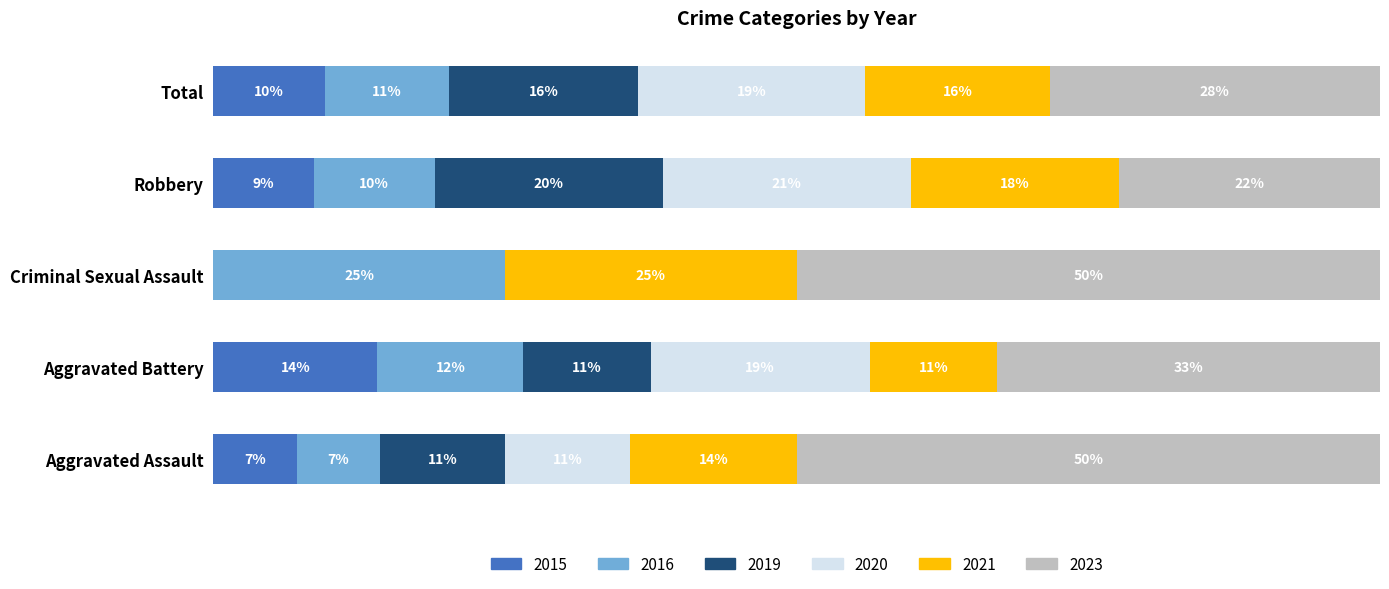

What are all the series names shown in the legend?

2015, 2016, 2019, 2020, 2021, 2023